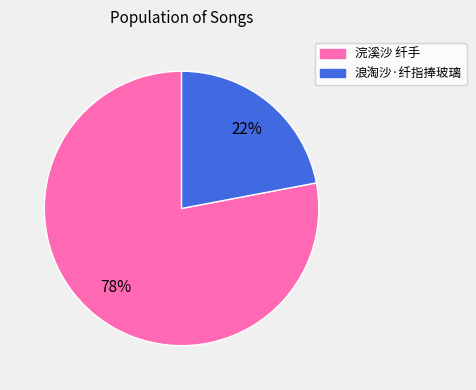

Approximately how many times larger is the value at 浪淘沙·纤指捧玻璃 compared to 浣溪沙 纤手?

0.3